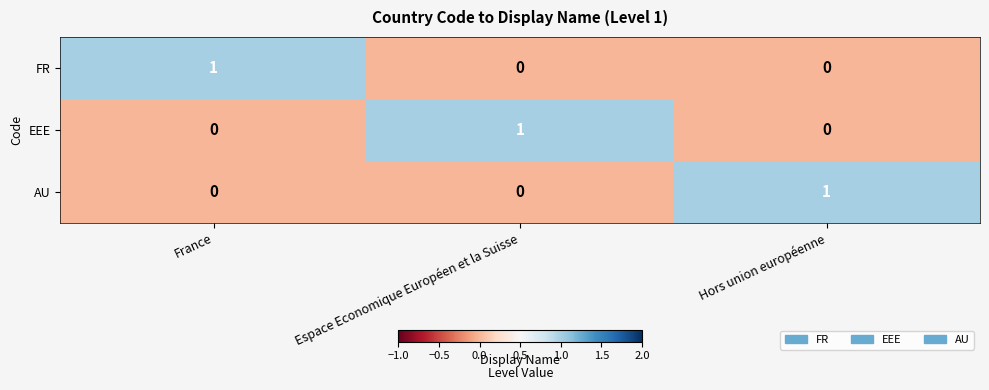

What is the total value across all series at Hors union européenne?

1